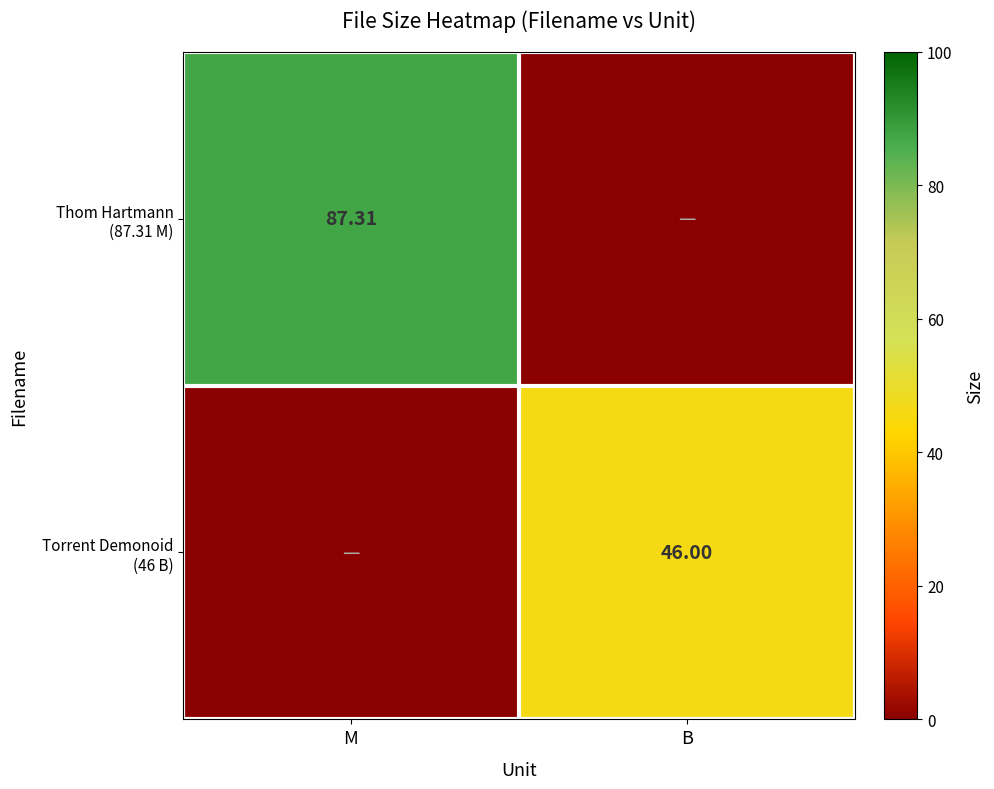

Which series has the largest total across all categories?

Thom Hartmann (87.31 M)